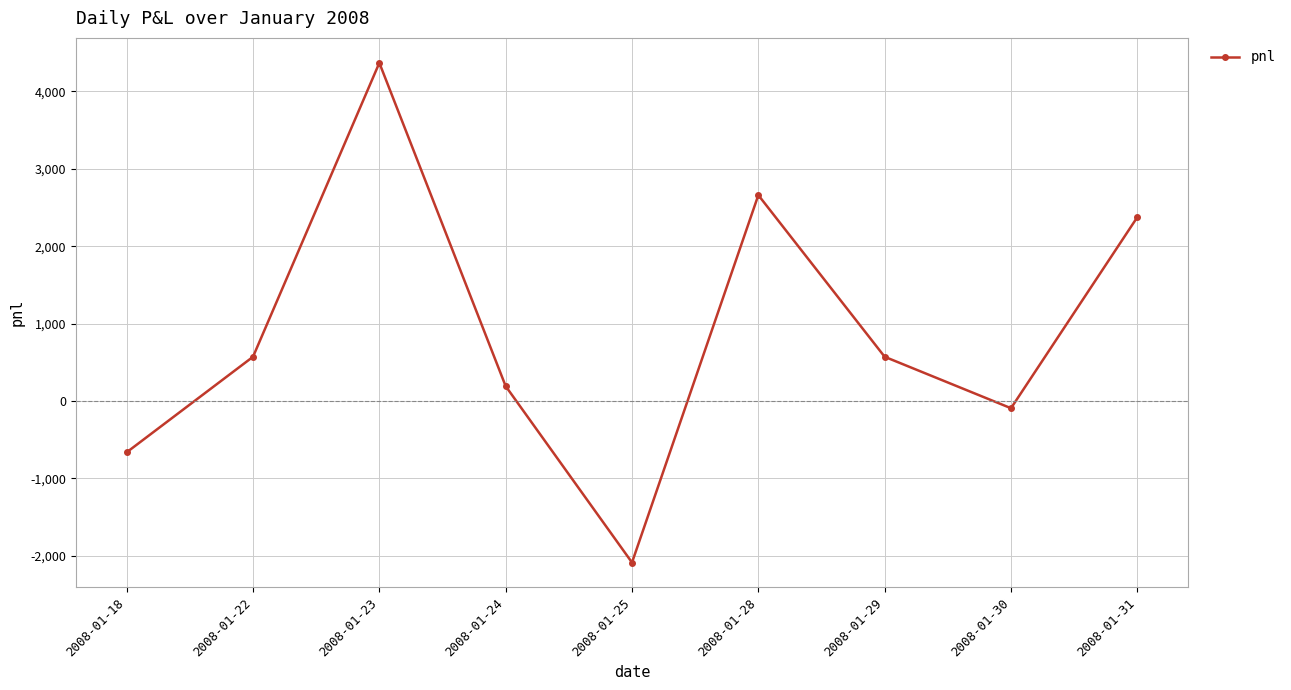

What is the sum of all values?

7885